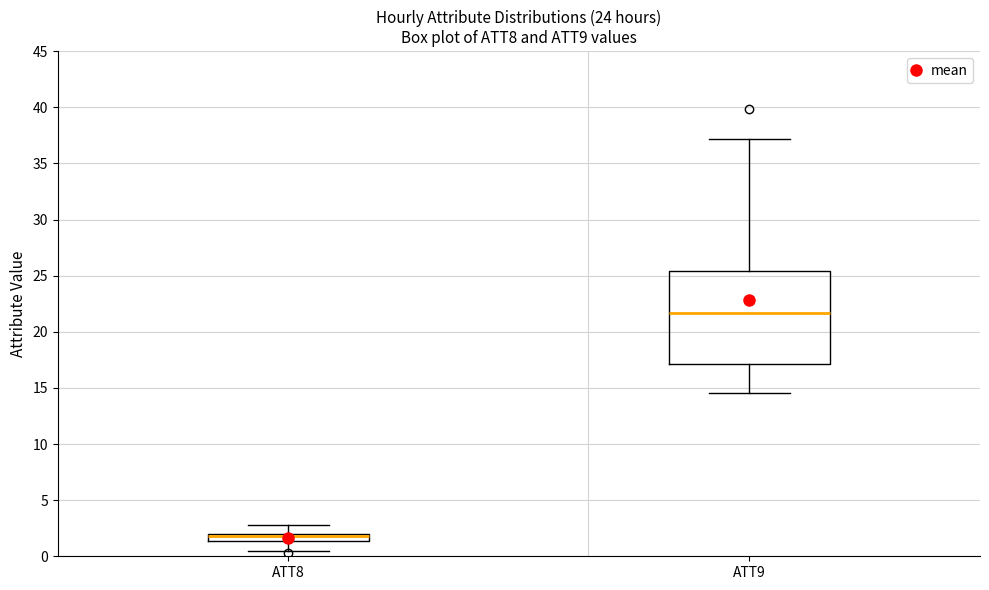

Which box's median line is the highest?

ATT9